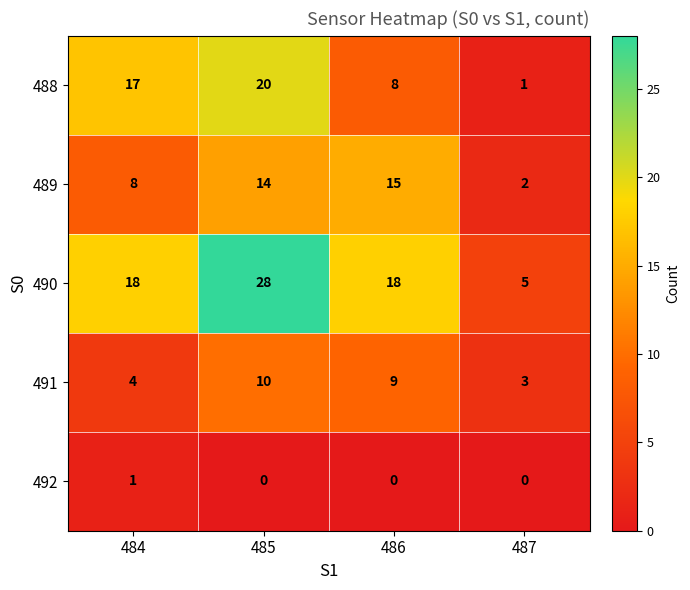

Read the 489 value at 484, to the nearest 10.

10